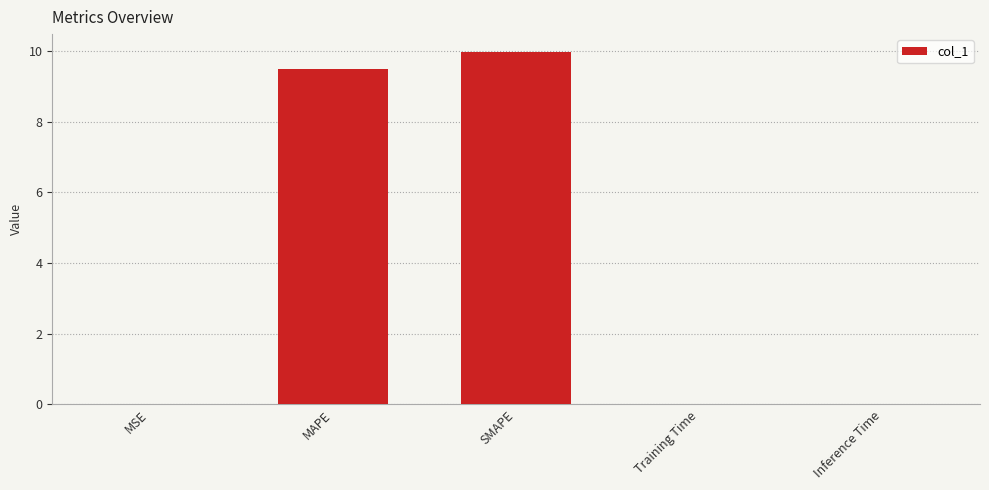

What is the average value?

3.9